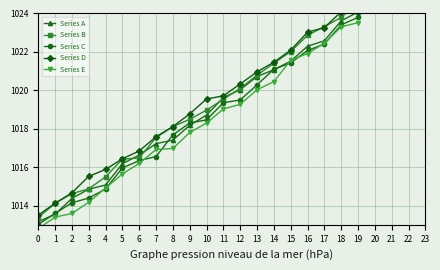

How many data points does each series have?

20